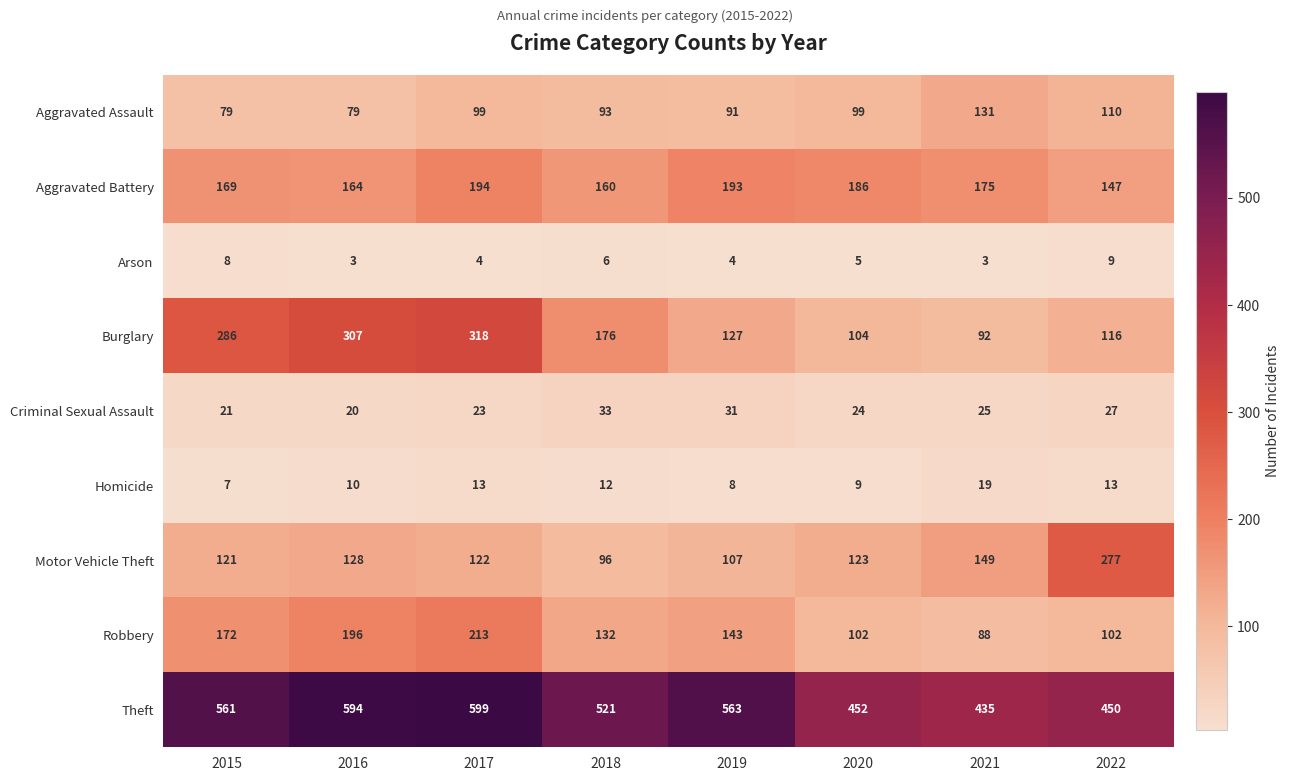

What is the sum of all Theft values?

4175